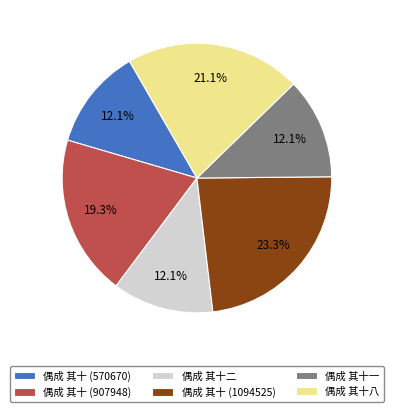

The 偶成 其十八 slice represents 14% of the pie. True or false?

False